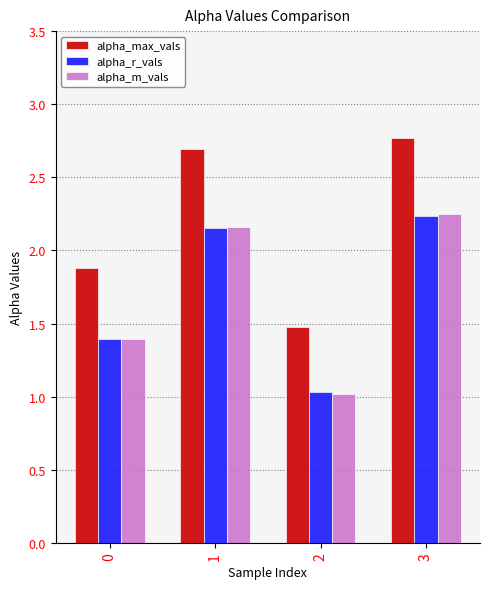

What is the difference between the maximum and minimum values in the alpha_m_vals series?

1.2